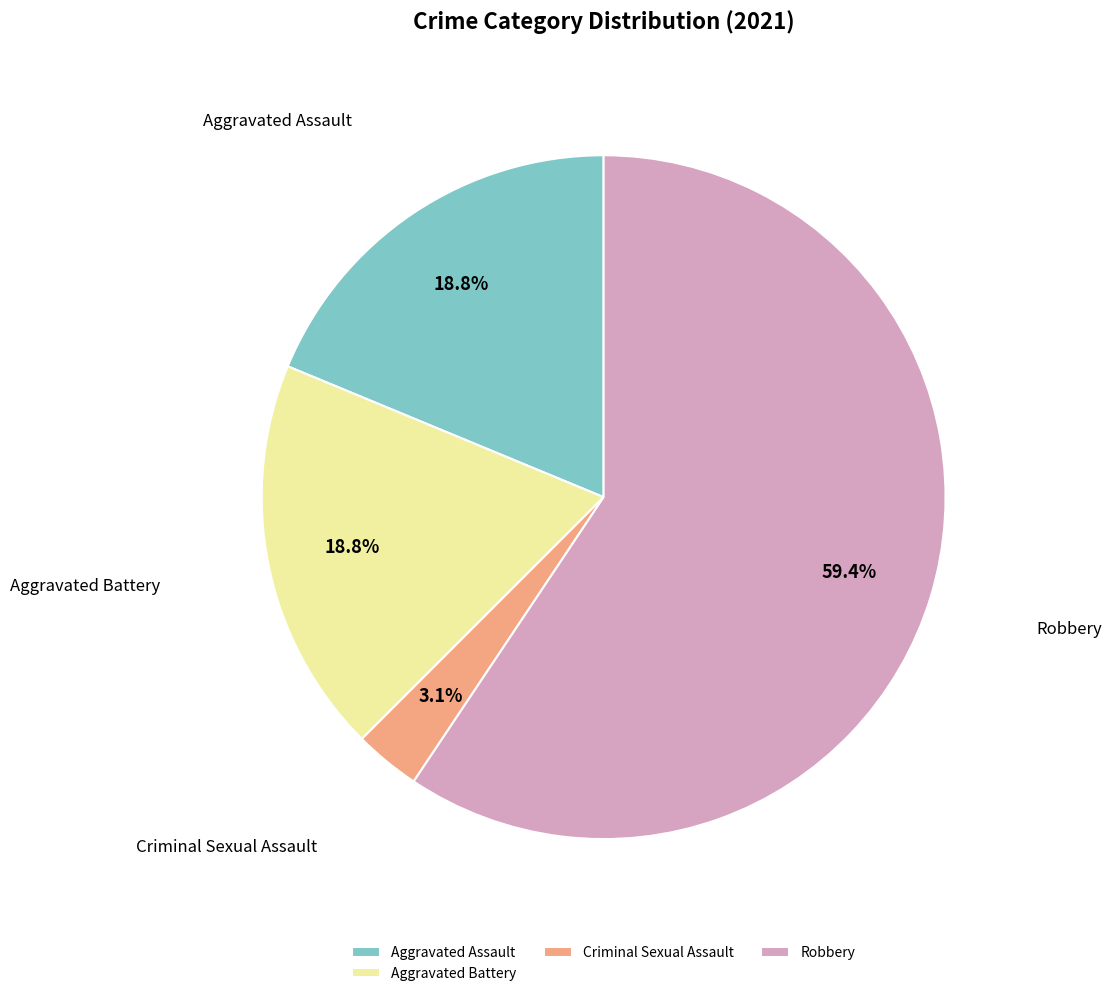

True or false: Criminal Sexual Assault accounts for 17% of the total.

False